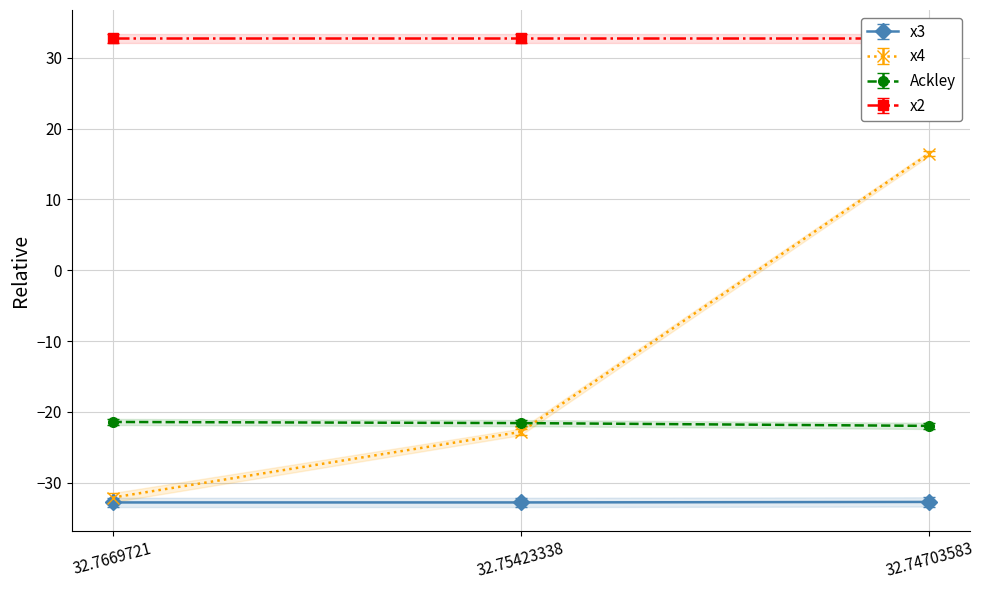

How many categories are shown in the chart?

3